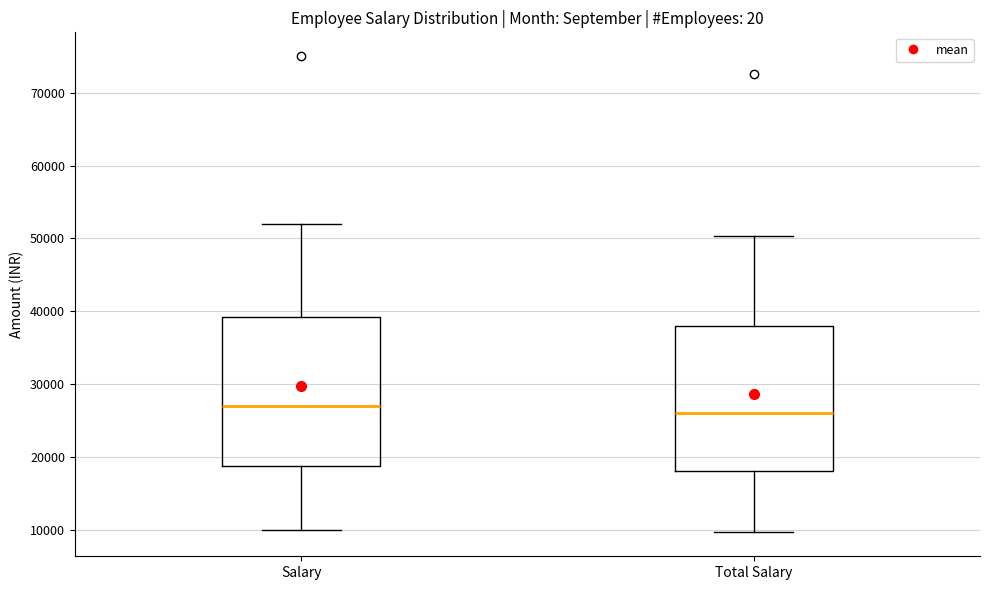

Reading left to right, transcribe this box plot: for each box, give where its median line is, the range the box spans, and where its two whiskers end, as read against the y-axis. The values are not printed on the chart, so give them approximately, as read against the axis.

Salary: median 27000, box 19000 to 39000, whiskers 10000 to 52000
Total Salary: median 26000, box 18000 to 38000, whiskers 10000 to 50000